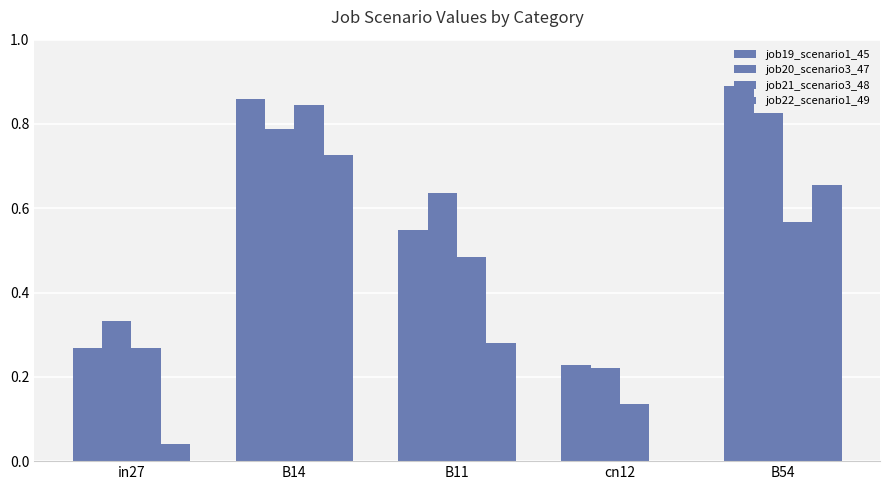

What is the maximum value shown in the chart?

0.9